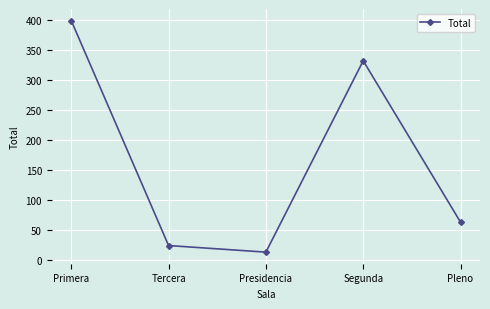

How many values are below 63?

2